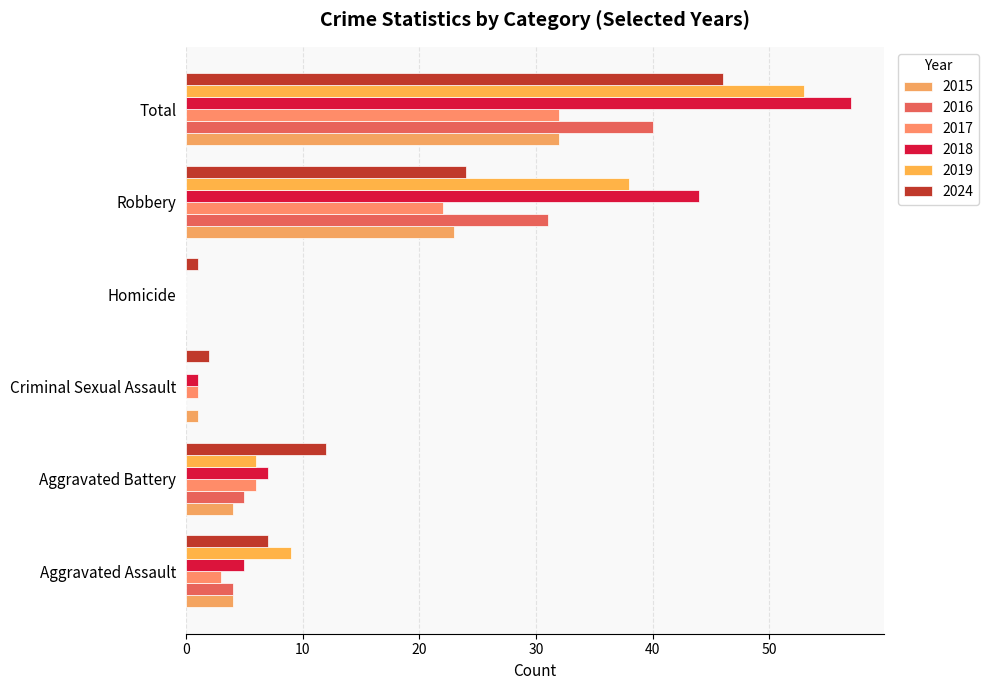

What is the difference between the 2019 values at Robbery and Criminal Sexual Assault?

38